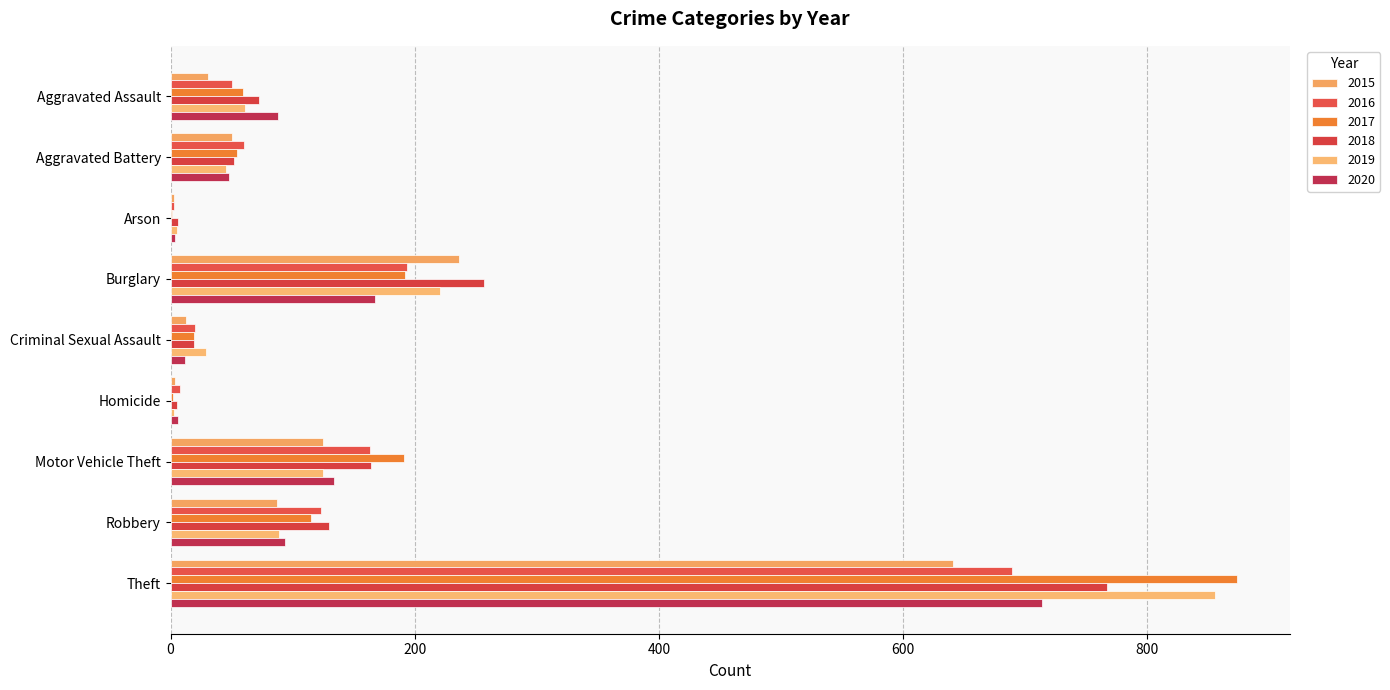

Count the number of categories in the chart.

9